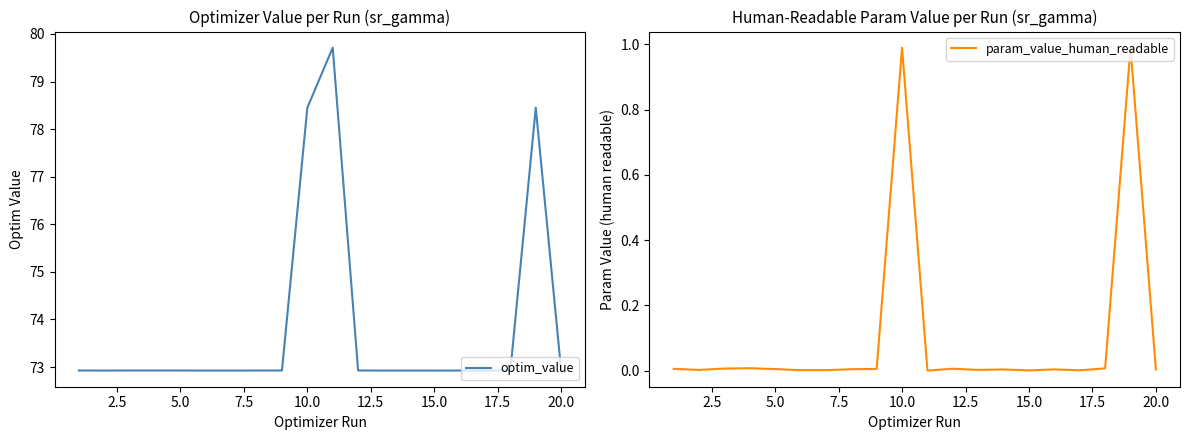

Count the number of data series in this chart.

2